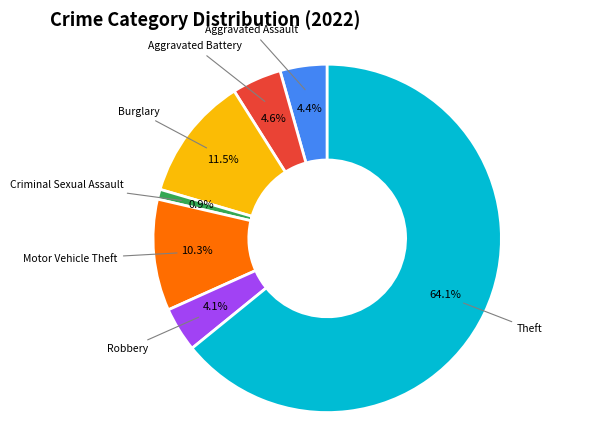

Between Theft and Motor Vehicle Theft, which is larger?

Theft